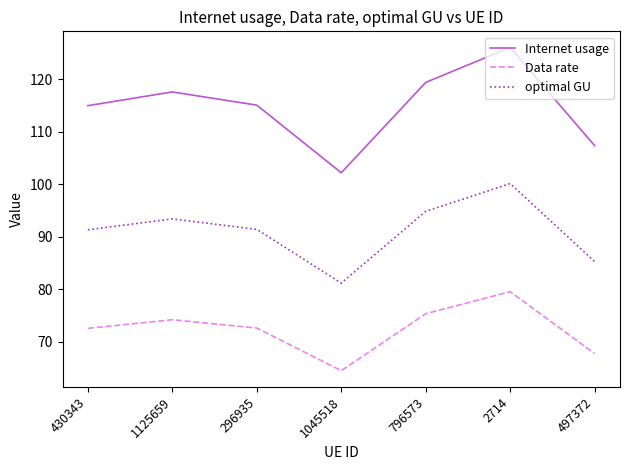

Rank the series at 1125659 from lowest to highest value.

Data rate, optimal GU, Internet usage